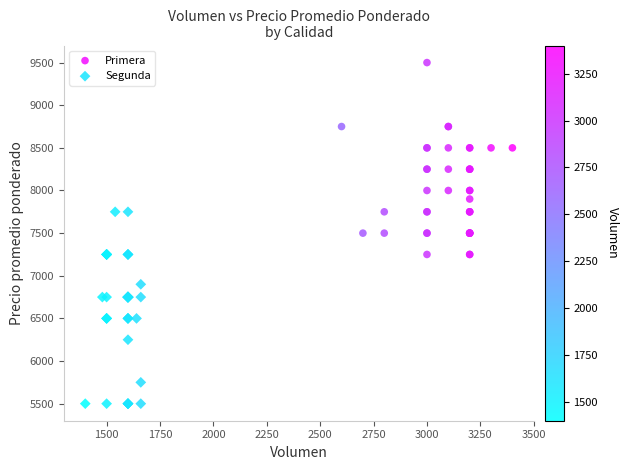

Which series contains the lowest Y value?

Segunda